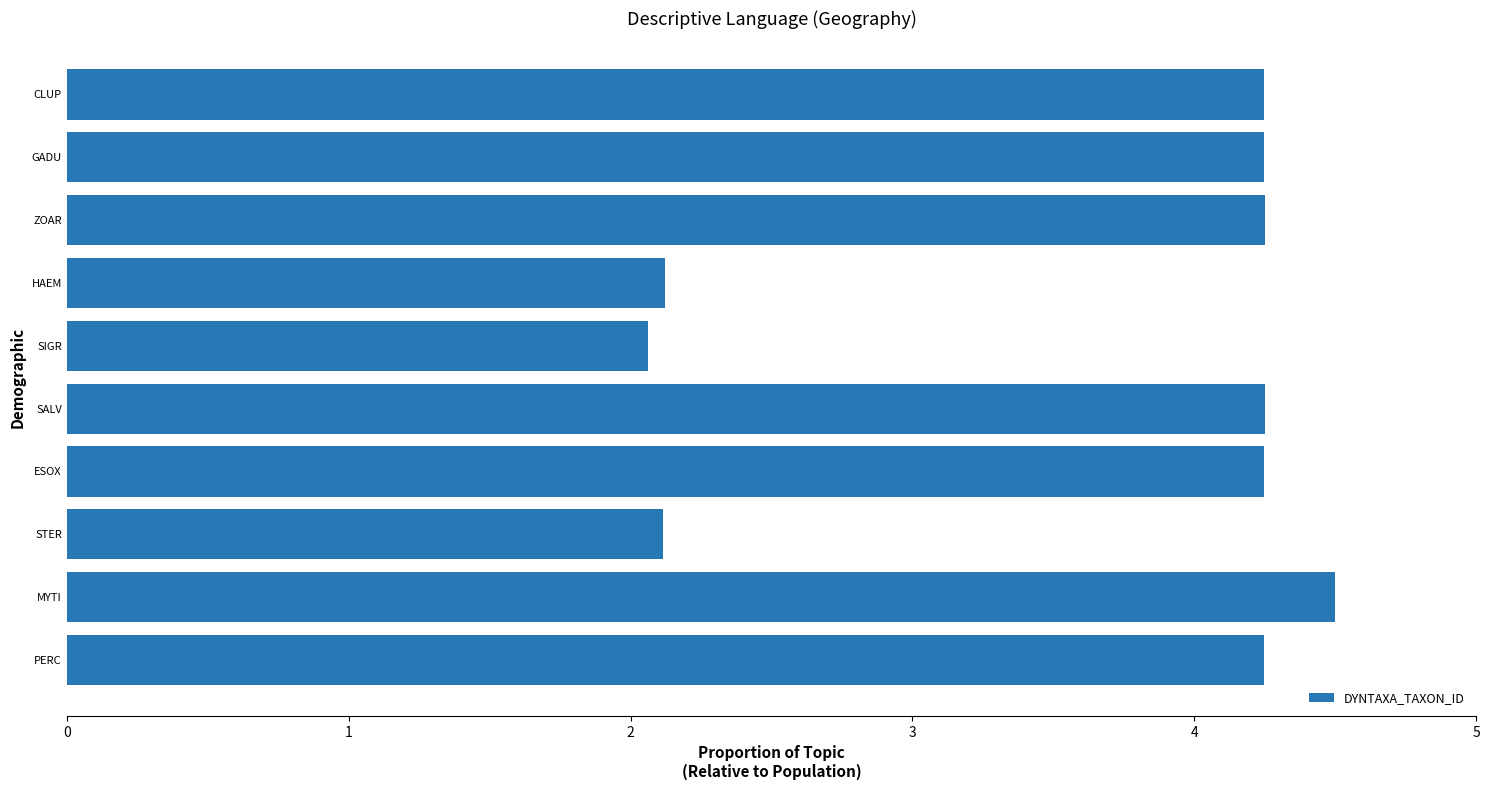

What is the average value?

3.6